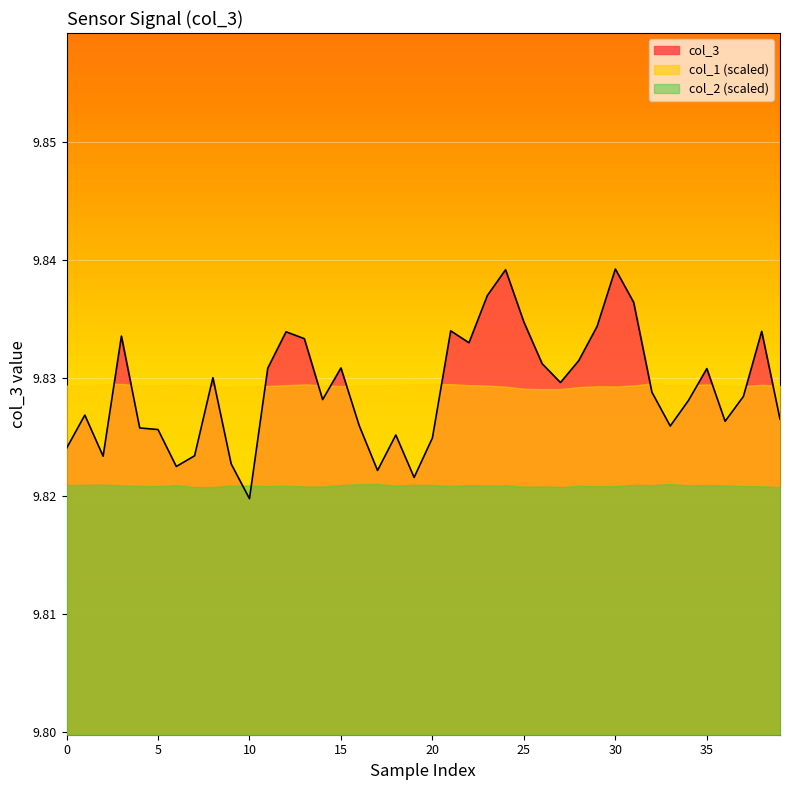

What is the label of the 4th point from the right?

36